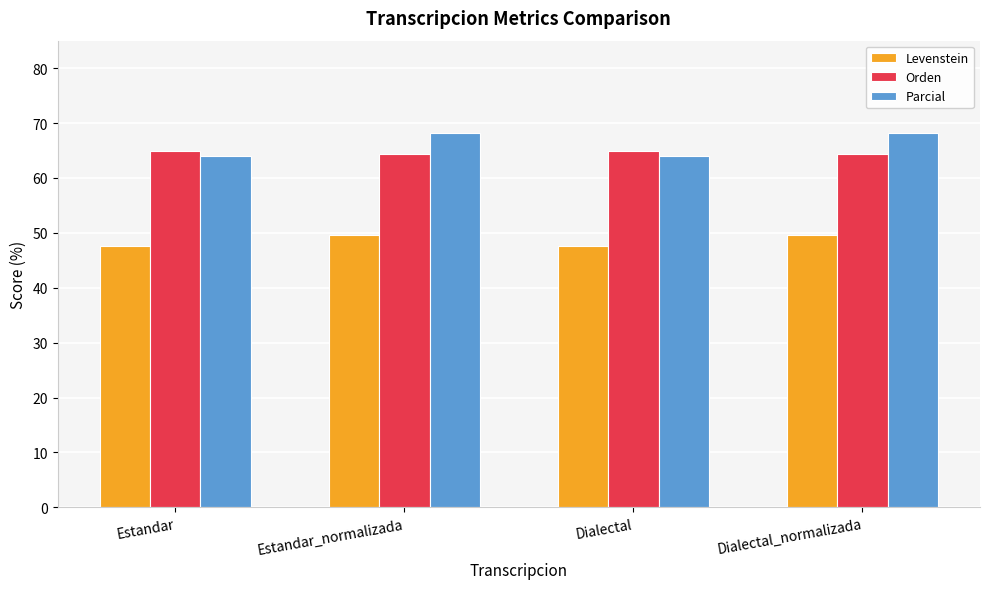

What is the maximum value shown in the chart?

68.1